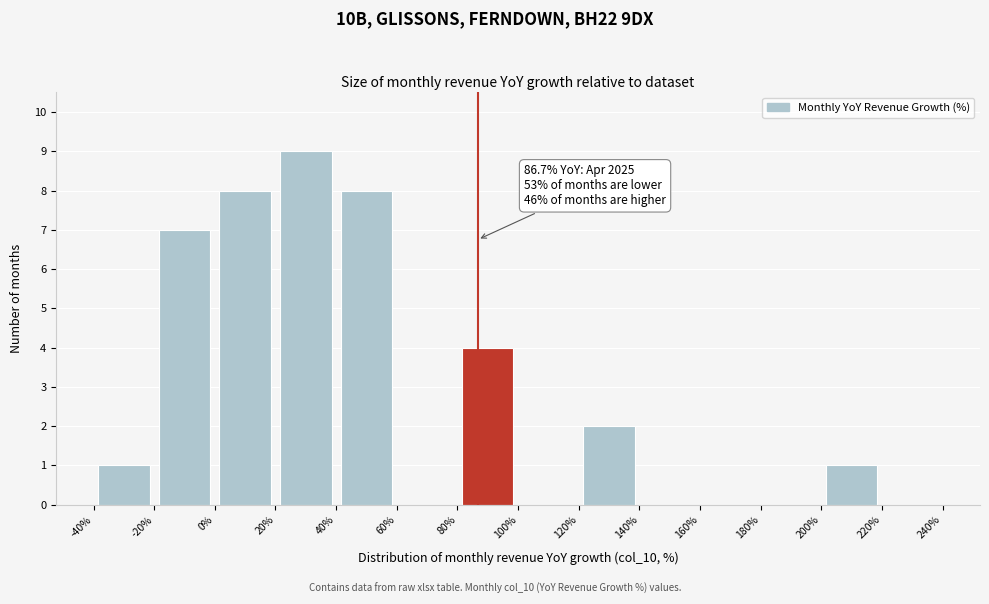

Which range on the x-axis has the tallest bar?

20% to 40%